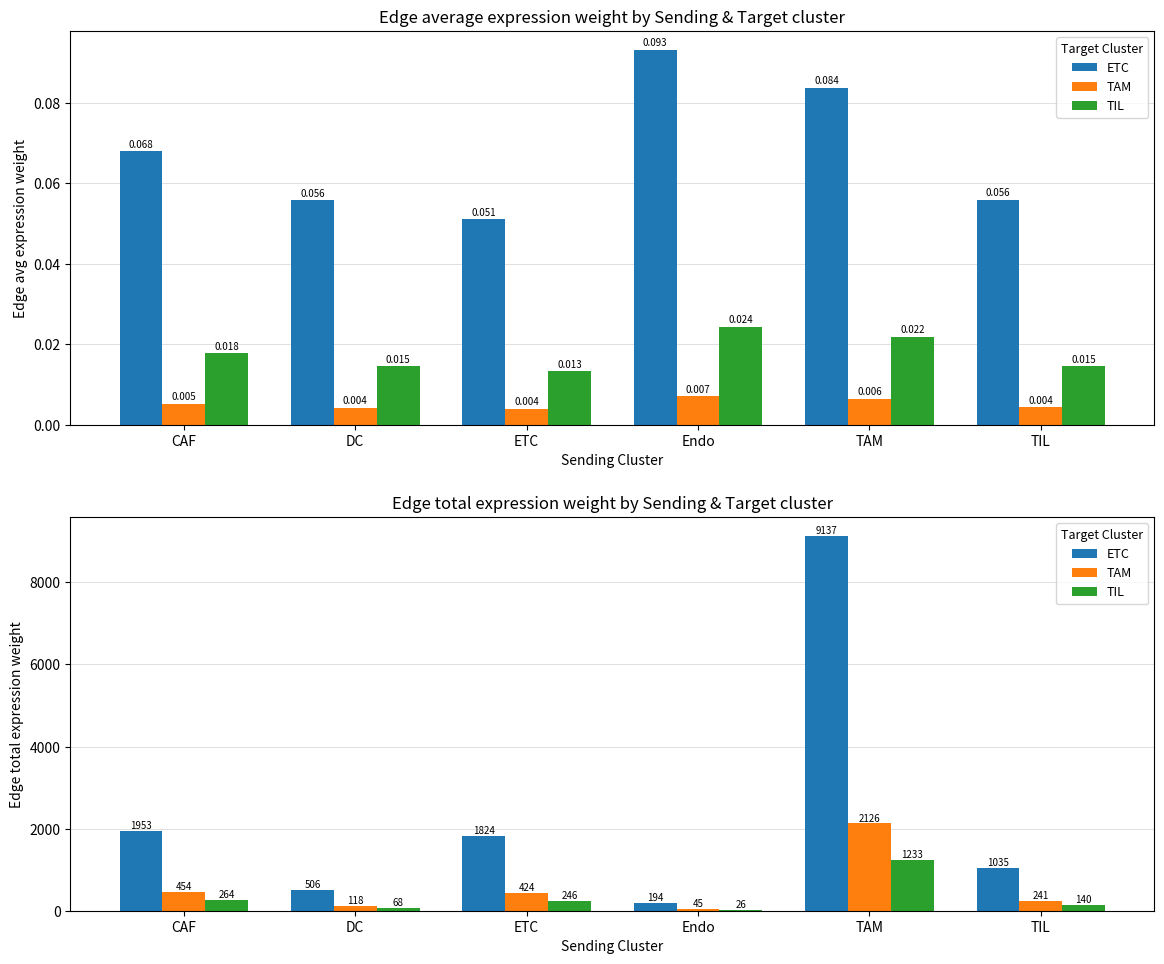

The TAM series shows 656.2 at TAM. True or false?

False